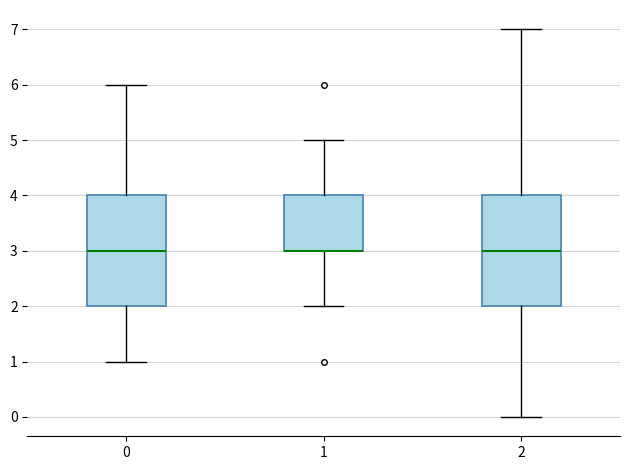

Reading left to right, read every box against the y-axis: the position of its median line, the range the box covers, and the ends of its whiskers. The values are not printed on the chart, so give them approximately, as read against the axis.

0: median 3, box 2 to 4, whiskers 1 to 6
1: median 3 (drawn on the box's lower edge), box 3 to 4, whiskers 2 to 5
2: median 3, box 2 to 4, whiskers 0 to 7